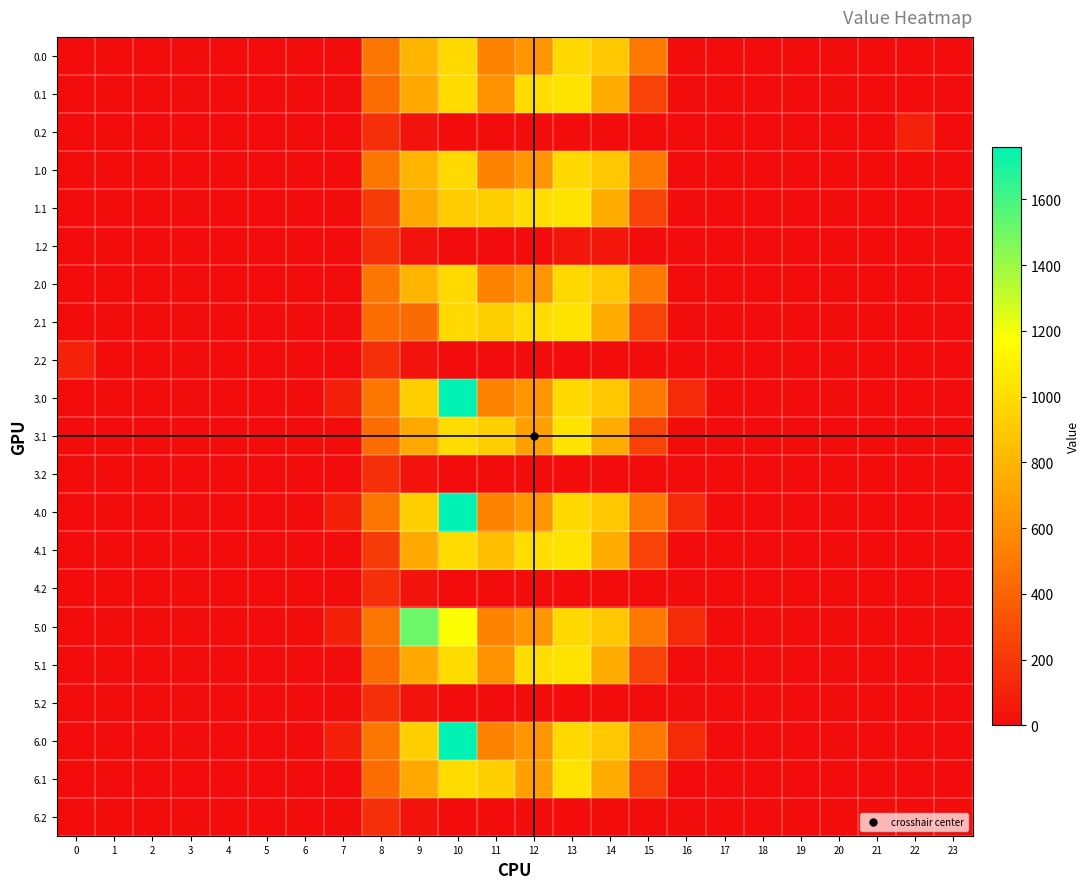

Reading left to right, extract all data points from this chart.

0.0: 0=0.0	1=0.0	2=0.0	3=0.0	4=0.0	5=0.0	6=0.0	7=0.0	8=493.1	9=791.6	10=982.1	11=548.5	12=633.2	13=978.3	14=894.6	15=499.2	16=0.1	17=0.0	18=0.0	19=0.0	20=0.0	21=0.0	22=0.0	23=0.0
0.1: 0=0.0	1=0.0	2=0.0	3=0.0	4=0.0	5=0.0	6=0.0	7=0.0	8=439.8	9=728.8	10=997.1	11=618.6	12=1000.6	13=1033.7	14=749.5	15=251.9	16=0.0	17=0.0	18=0.0	19=0.0	20=0.0	21=0.0	22=0.0	23=0.0
0.2: 0=0.0	1=0.0	2=0.0	3=0.0	4=0.0	5=0.0	6=0.0	7=0.0	8=162.1	9=35.8	10=0.0	11=0.0	12=0.0	13=0.0	14=0.0	15=0.0	16=0.0	17=0.0	18=0.0	19=0.0	20=0.0	21=0.0	22=101.2	23=0.0
1.0: 0=0.0	1=0.0	2=0.0	3=0.0	4=0.0	5=0.0	6=0.0	7=0.1	8=493.1	9=791.6	10=982.1	11=548.5	12=633.2	13=978.3	14=894.6	15=499.2	16=0.0	17=0.0	18=0.0	19=0.0	20=0.0	21=0.0	22=0.0	23=0.0
1.1: 0=0.0	1=0.0	2=0.0	3=0.0	4=0.0	5=0.0	6=0.0	7=0.0	8=212.3	9=728.8	10=912.5	11=930.6	12=1000.6	13=1033.7	14=749.5	15=251.9	16=0.0	17=0.0	18=0.0	19=0.0	20=0.0	21=0.0	22=0.0	23=0.0
1.2: 0=0.0	1=0.0	2=0.0	3=0.0	4=0.0	5=0.0	6=0.0	7=0.0	8=162.1	9=35.8	10=0.0	11=0.0	12=0.0	13=51.1	14=50.2	15=0.0	16=0.0	17=0.0	18=0.0	19=0.0	20=0.0	21=0.0	22=0.0	23=0.0
2.0: 0=0.0	1=0.0	2=0.0	3=0.0	4=0.0	5=0.0	6=0.0	7=0.1	8=493.1	9=791.6	10=982.1	11=548.5	12=633.2	13=978.3	14=894.6	15=499.2	16=0.0	17=0.0	18=0.0	19=0.0	20=0.0	21=0.0	22=0.0	23=0.0
2.1: 0=0.0	1=0.0	2=0.0	3=0.0	4=0.0	5=0.0	6=0.0	7=0.0	8=439.8	9=432.9	10=980.9	11=930.6	12=1000.6	13=1033.7	14=749.5	15=251.9	16=0.0	17=0.0	18=0.0	19=0.0	20=0.0	21=0.0	22=0.0	23=0.0
2.2: 0=101.2	1=0.0	2=0.0	3=0.0	4=0.0	5=0.0	6=0.0	7=0.0	8=162.1	9=35.8	10=0.0	11=0.0	12=0.0	13=0.0	14=0.0	15=0.0	16=0.0	17=0.0	18=0.0	19=0.0	20=0.0	21=0.0	22=0.0	23=0.0
3.0: 0=0.0	1=0.0	2=0.0	3=0.0	4=0.0	5=0.0	6=0.0	7=89.8	8=493.1	9=928.8	10=1759.0	11=548.5	12=633.2	13=978.3	14=894.6	15=499.2	16=140.0	17=0.0	18=0.0	19=0.0	20=0.0	21=0.0	22=0.0	23=0.0
3.1: 0=0.0	1=0.0	2=0.0	3=0.0	4=0.0	5=0.0	6=0.0	7=0.0	8=439.8	9=728.8	10=997.1	11=930.6	12=688.6	13=1033.7	14=749.5	15=251.9	16=0.0	17=0.0	18=0.0	19=0.0	20=0.0	21=0.0	22=0.0	23=0.0
3.2: 0=0.0	1=0.0	2=0.0	3=0.0	4=0.0	5=0.0	6=0.0	7=0.0	8=162.1	9=35.8	10=0.0	11=0.0	12=0.0	13=0.0	14=0.0	15=0.0	16=0.0	17=0.0	18=0.0	19=0.0	20=0.0	21=0.0	22=0.0	23=0.0
4.0: 0=0.0	1=0.0	2=0.0	3=0.0	4=0.0	5=0.0	6=0.0	7=89.8	8=493.1	9=928.8	10=1759.0	11=548.5	12=633.2	13=978.3	14=894.6	15=499.2	16=140.0	17=0.0	18=0.0	19=0.0	20=0.0	21=0.0	22=0.0	23=0.0
4.1: 0=0.0	1=0.0	2=0.0	3=0.0	4=0.0	5=0.0	6=0.0	7=0.0	8=212.3	9=728.8	10=997.1	11=846.1	12=1000.6	13=1033.7	14=749.5	15=251.9	16=0.0	17=0.0	18=0.0	19=0.0	20=0.0	21=0.0	22=0.0	23=0.0
4.2: 0=0.0	1=0.0	2=0.0	3=0.0	4=0.0	5=0.0	6=0.0	7=0.0	8=162.1	9=35.8	10=0.0	11=0.0	12=0.0	13=0.0	14=0.0	15=0.0	16=0.0	17=0.0	18=0.0	19=0.0	20=0.0	21=0.0	22=0.0	23=0.0
5.0: 0=0.0	1=0.0	2=0.0	3=0.0	4=0.0	5=0.0	6=0.0	7=89.8	8=493.1	9=1508.5	10=1179.3	11=548.5	12=633.2	13=978.3	14=894.6	15=499.2	16=140.0	17=0.0	18=0.0	19=0.0	20=0.0	21=0.0	22=0.0	23=0.0
5.1: 0=0.0	1=0.0	2=0.0	3=0.0	4=0.0	5=0.0	6=0.0	7=0.0	8=439.8	9=728.8	10=997.1	11=618.6	12=1000.6	13=1033.7	14=749.5	15=251.9	16=0.0	17=0.0	18=0.0	19=0.0	20=0.0	21=0.0	22=0.0	23=0.0
5.2: 0=0.0	1=0.0	2=0.0	3=0.0	4=0.0	5=0.0	6=0.0	7=0.0	8=162.1	9=35.8	10=0.0	11=0.0	12=0.0	13=0.0	14=0.0	15=0.0	16=0.0	17=0.0	18=0.0	19=0.0	20=0.0	21=0.0	22=0.0	23=0.0
6.0: 0=0.0	1=0.0	2=0.0	3=0.0	4=0.0	5=0.0	6=0.0	7=89.8	8=493.1	9=928.8	10=1759.0	11=548.5	12=633.2	13=978.3	14=894.6	15=499.2	16=140.0	17=0.0	18=0.0	19=0.0	20=0.0	21=0.0	22=0.0	23=0.0
6.1: 0=0.0	1=0.0	2=0.0	3=0.0	4=0.0	5=0.0	6=0.0	7=0.0	8=439.8	9=728.8	10=997.1	11=930.6	12=688.6	13=1033.7	14=749.5	15=251.9	16=0.0	17=0.0	18=0.0	19=0.0	20=0.0	21=0.0	22=0.0	23=0.0
6.2: 0=0.0	1=0.0	2=0.0	3=0.0	4=0.0	5=0.0	6=0.0	7=0.0	8=162.1	9=35.8	10=0.0	11=0.0	12=0.0	13=0.0	14=0.0	15=0.0	16=0.0	17=0.0	18=0.0	19=0.0	20=0.0	21=0.0	22=0.0	23=0.0